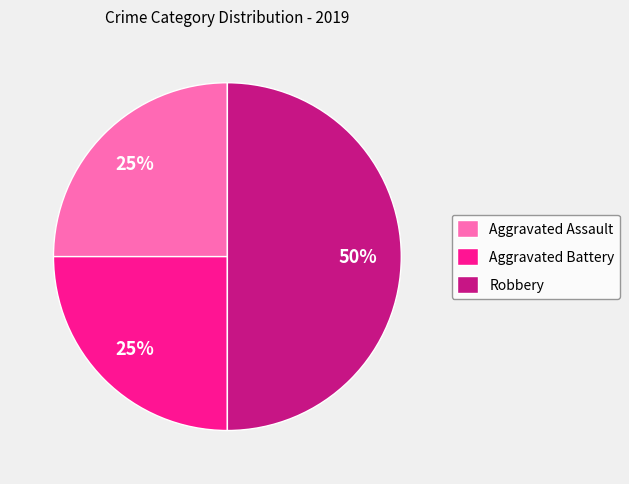

Approximately how many times larger is the value at Robbery compared to Aggravated Battery?

2.0